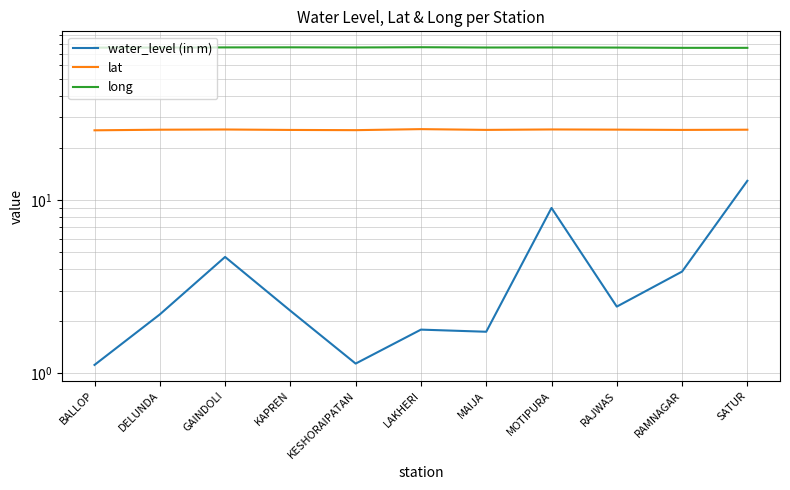

What is the value of the water_level (in m) point at the 8th from the left?

9.0